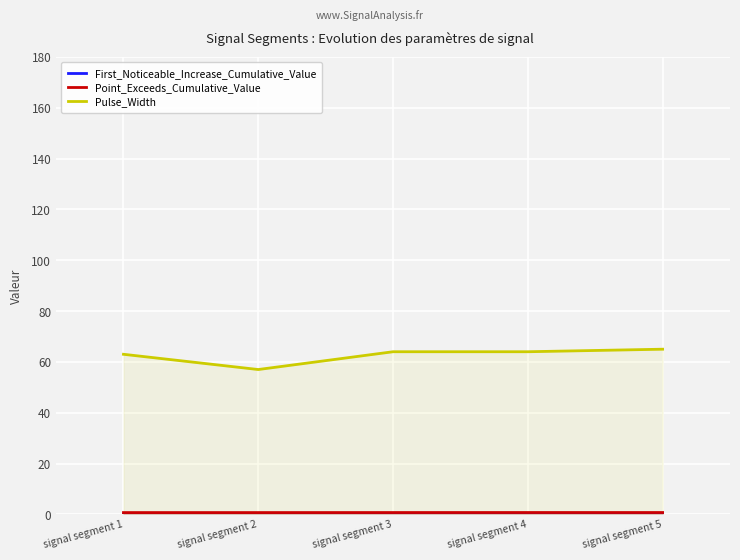

The value of Point_Exceeds_Cumulative_Value at signal segment 4 is 0.7. True or false?

True